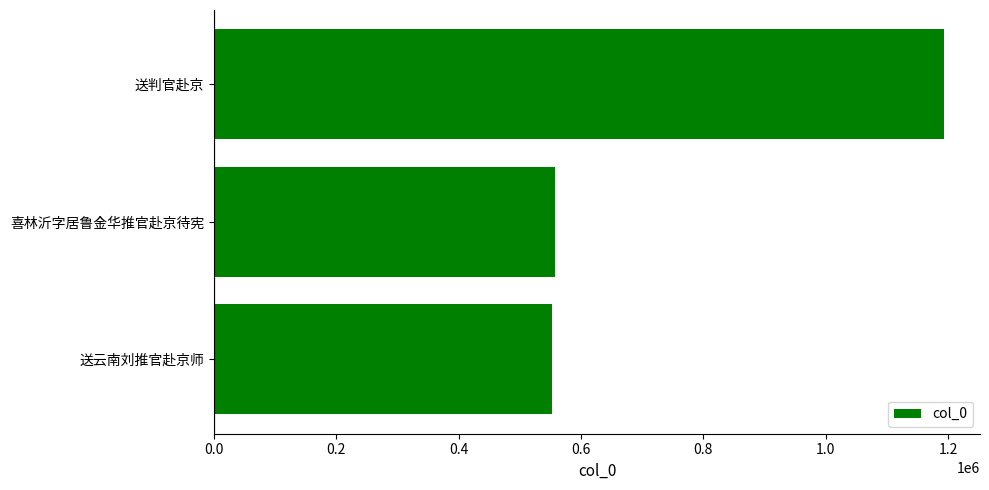

At which label is the value closest to 873021?

喜林沂字居鲁金华推官赴京待宪